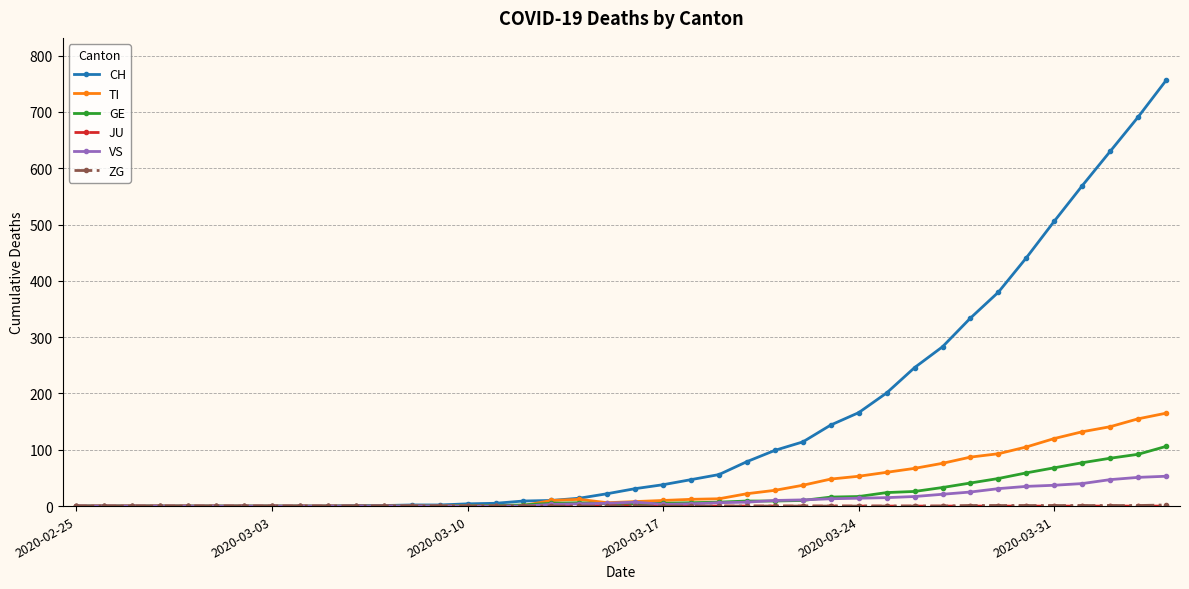

What is the maximum value shown in the chart?

756